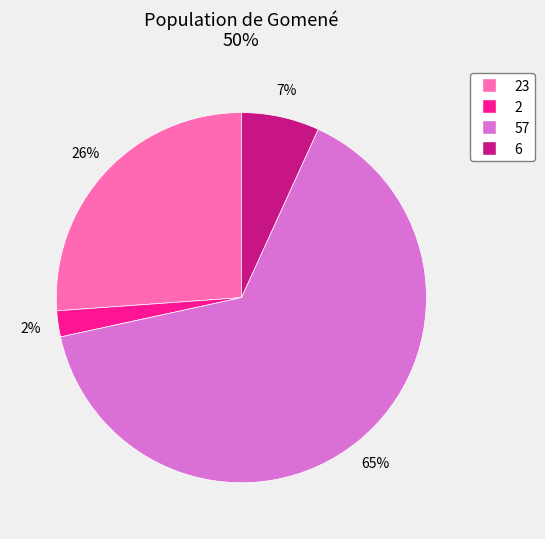

Which slice represents more than half of the pie?

57